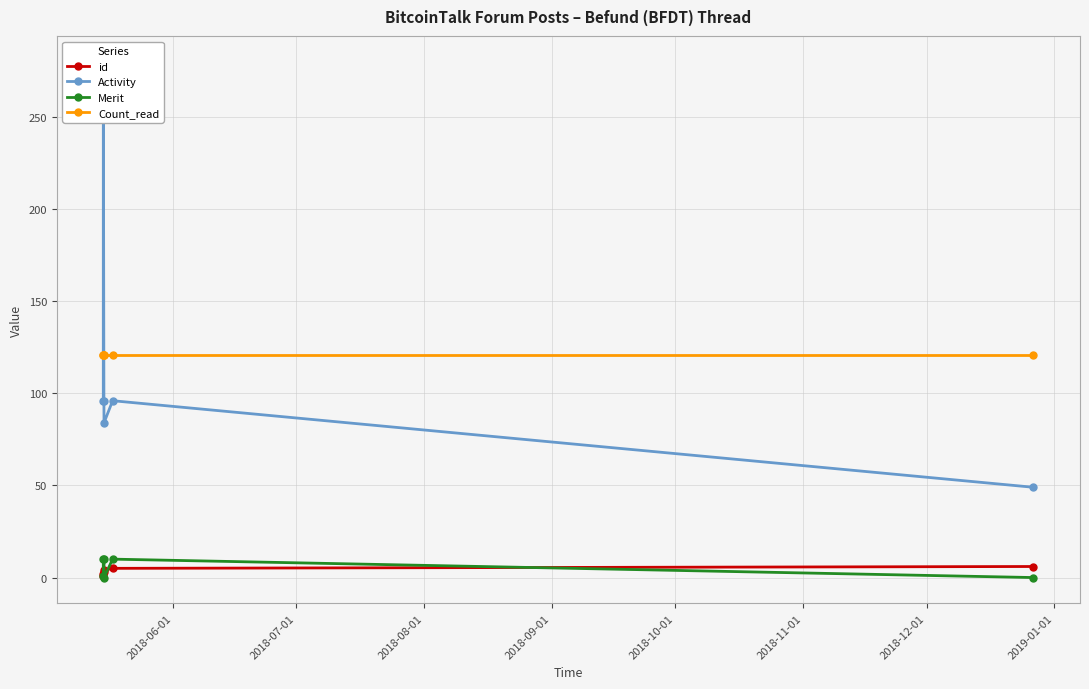

How many interior local valleys does the Activity series have?

1